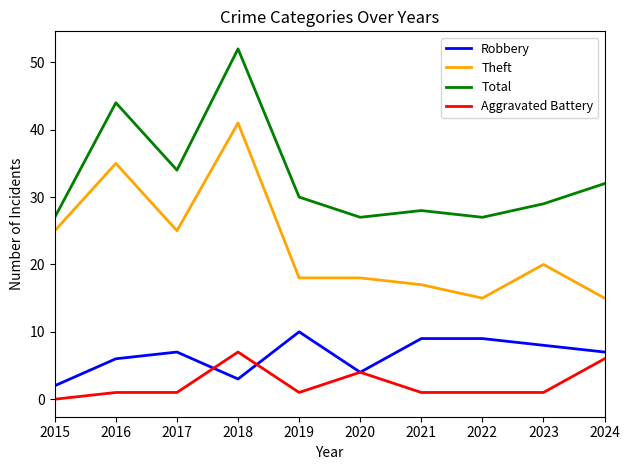

True or false: Robbery and Total cross at least once.

False